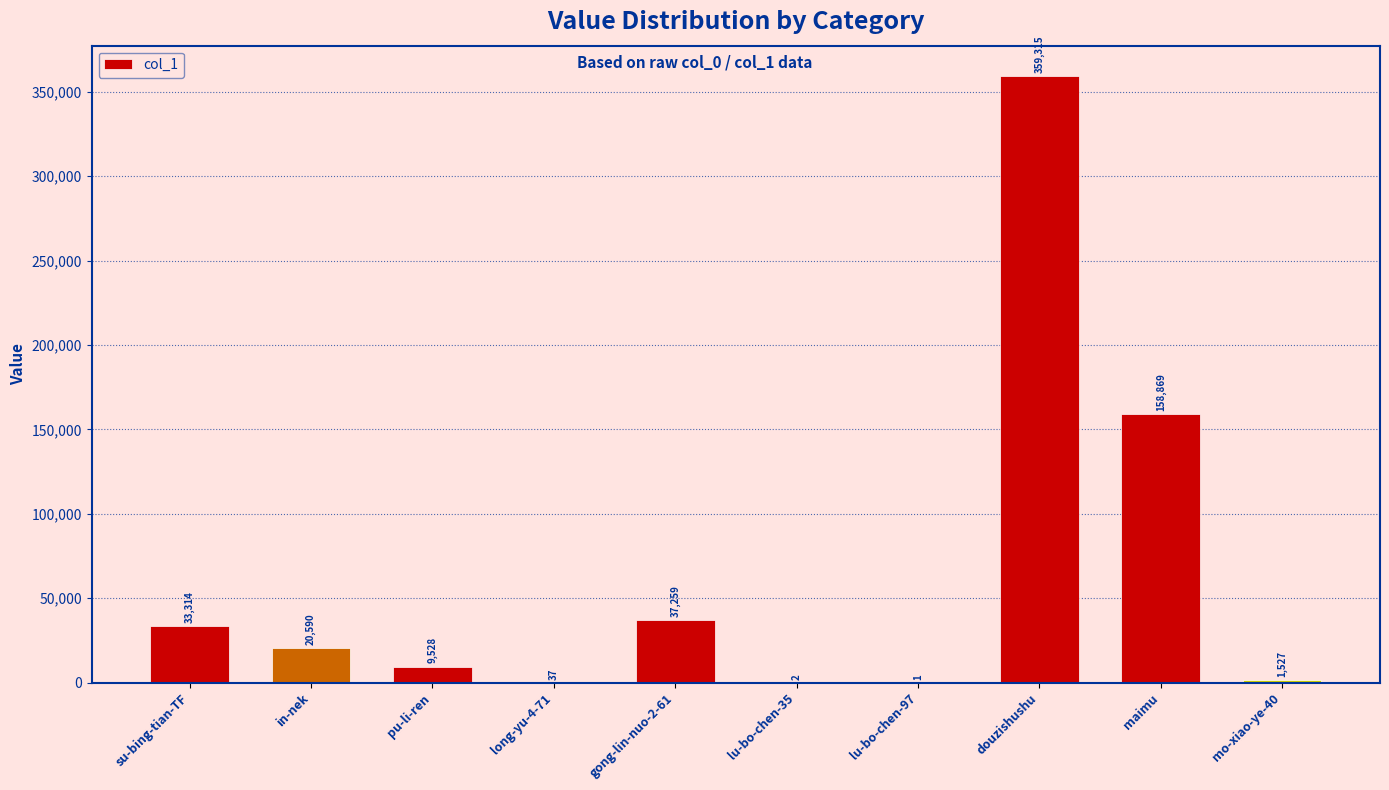

Read the value at in-nek, to the nearest 100.

20600